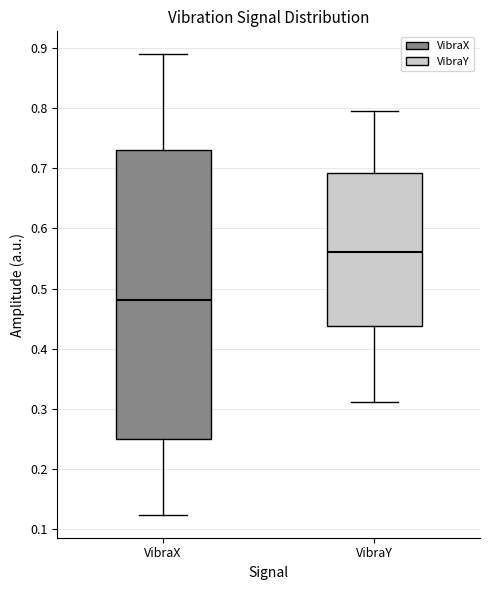

Reading left to right, transcribe this box plot: for each box, give where its median line is, the range the box spans, and where its two whiskers end, as read against the y-axis. The values are not printed on the chart, so give them approximately, as read against the axis.

VibraX: median 0.48, box 0.25 to 0.73, whiskers 0.12 to 0.89
VibraY: median 0.56, box 0.44 to 0.69, whiskers 0.31 to 0.80